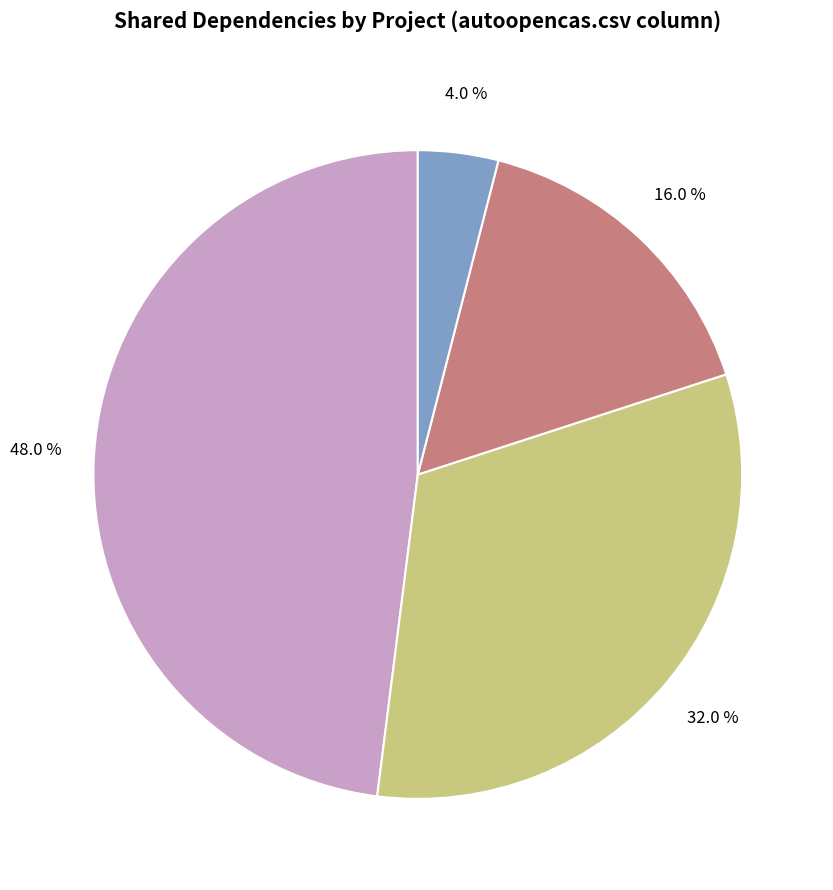

Is there any slice that represents more than half of the pie?

No